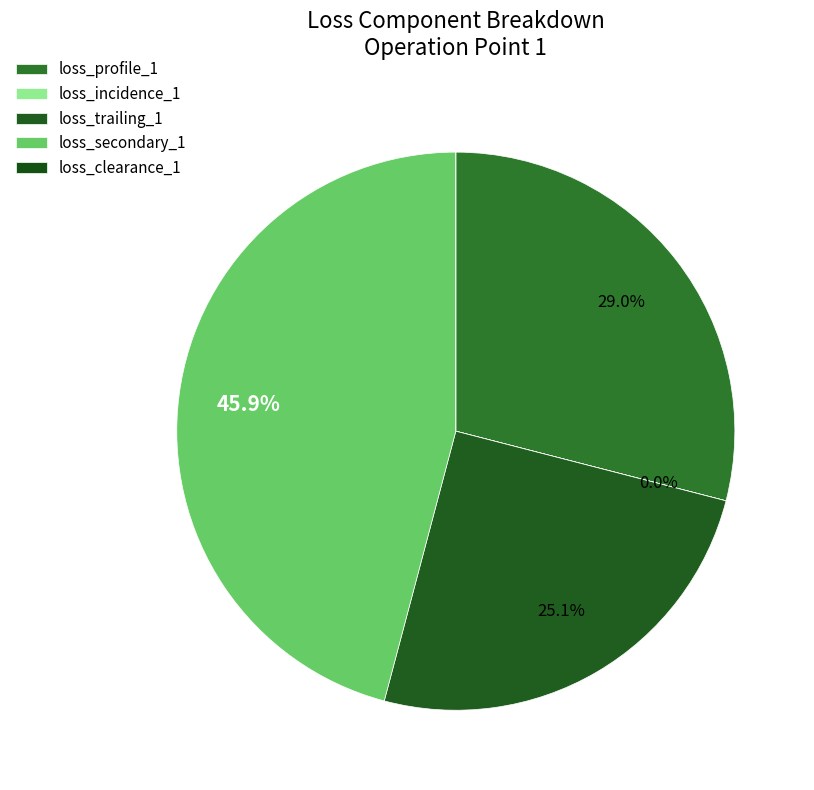

Is loss_trailing_1 the majority of the pie?

No